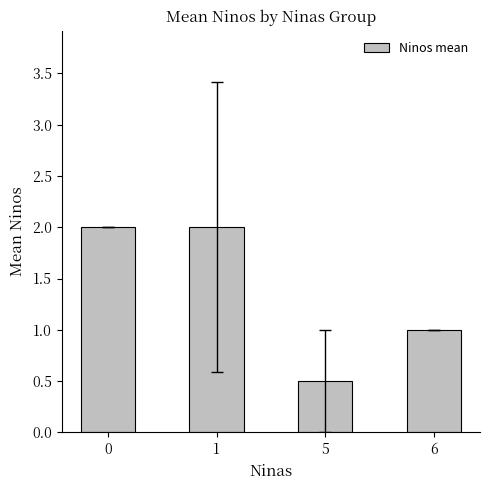

Count the number of data series in this chart.

1